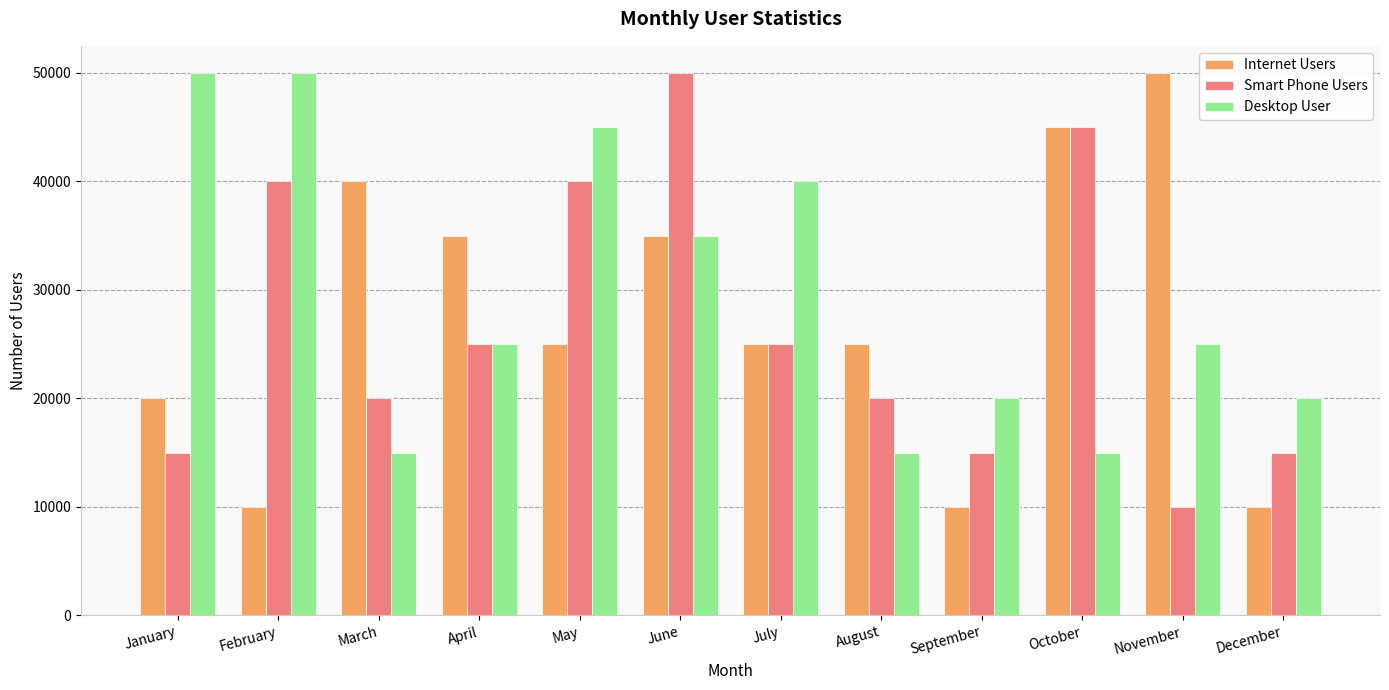

What is the sum of all Internet Users values?

330000